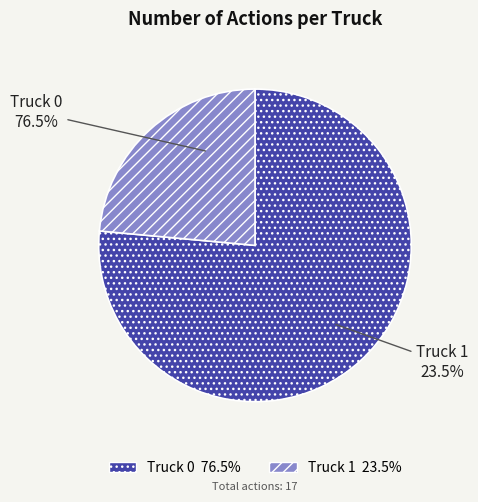

To the nearest percent, what percentage of the pie is Truck 1?

24%